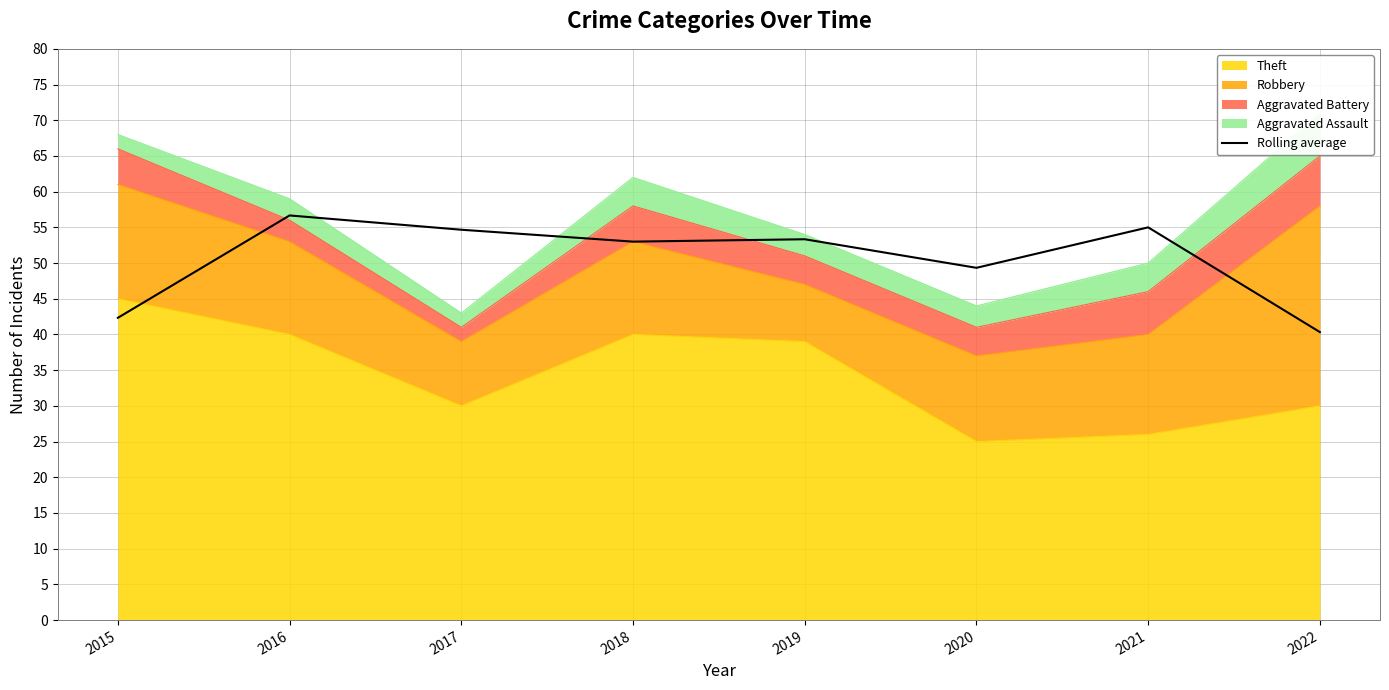

What is the change in value from 2015 to 2016?

+14.3